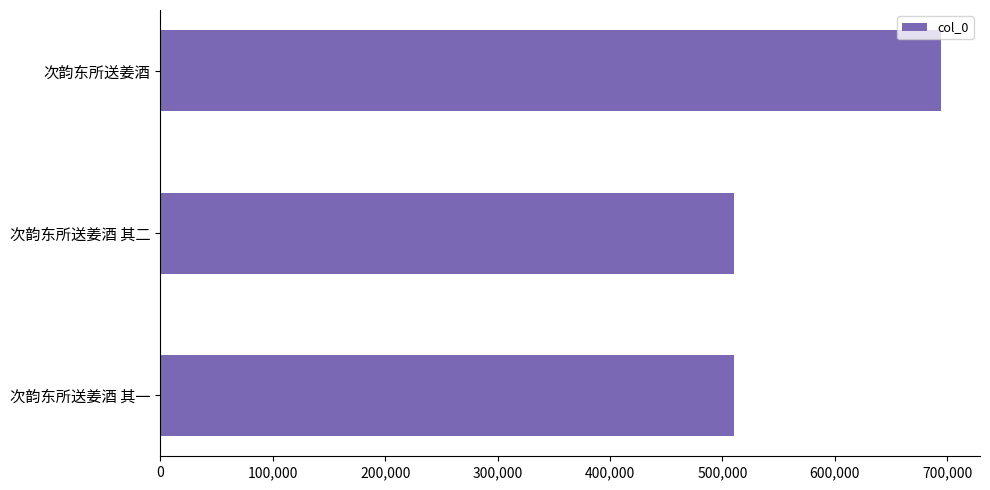

The chart shows a value of 283020 at 次韵东所送姜酒 其二. True or false?

False